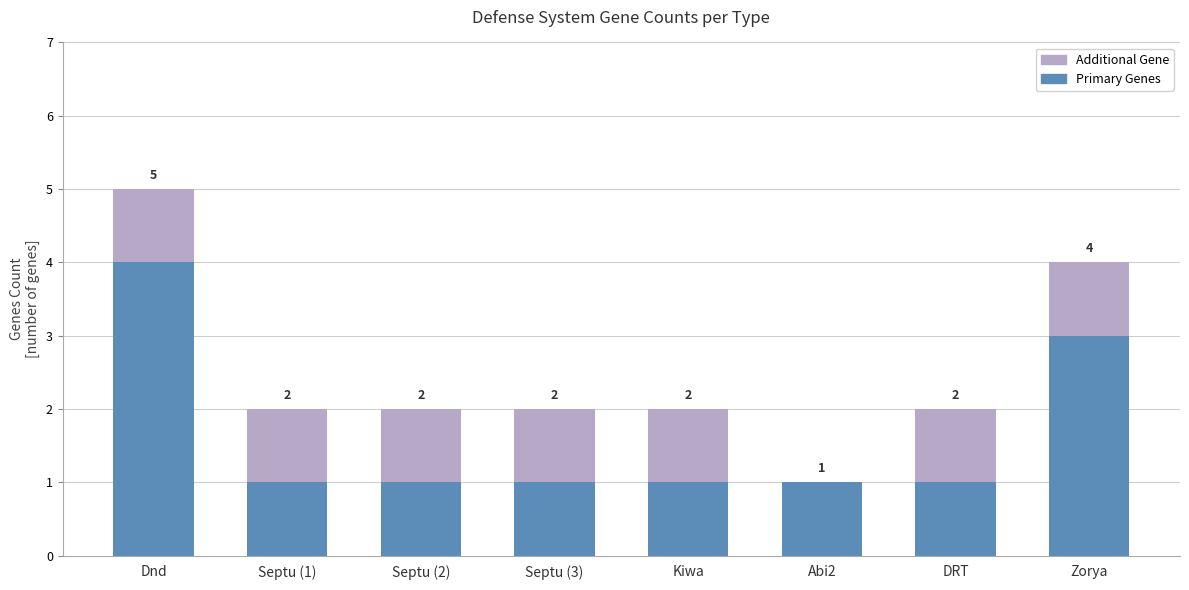

Does the chart contain stacked bars?

Yes